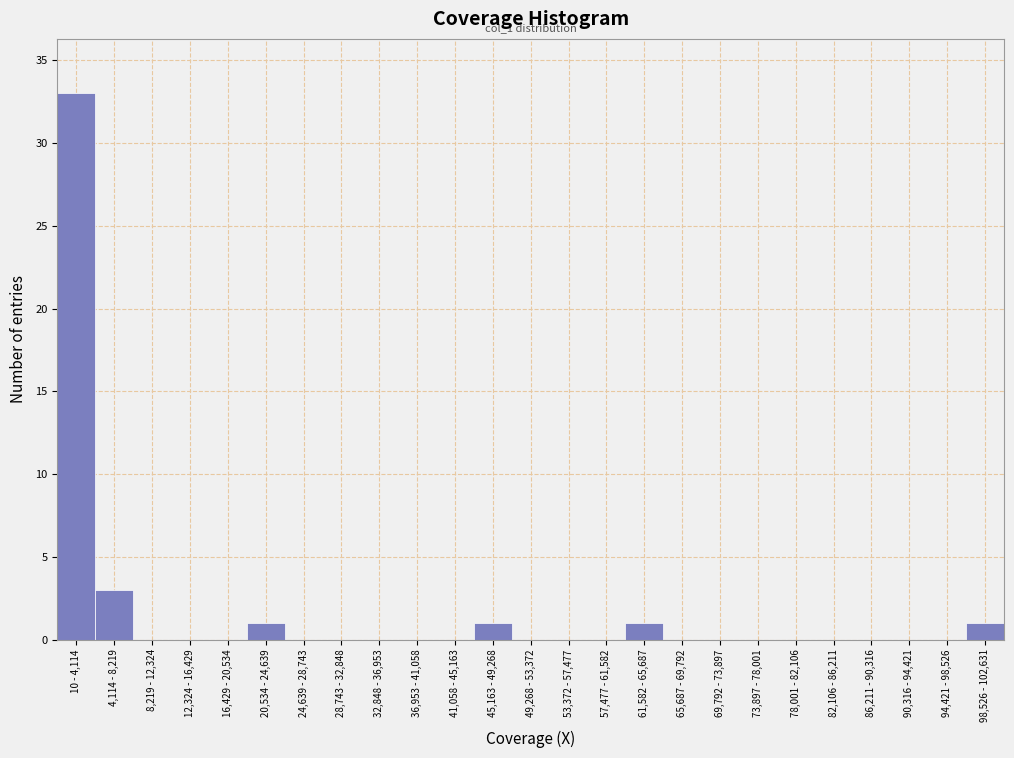

Reading right to left, list all the values displayed in this chart.

98,526 - 102,631=1	94,421 - 98,526=0	90,316 - 94,421=0	86,211 - 90,316=0	82,106 - 86,211=0	78,001 - 82,106=0	73,897 - 78,001=0	69,792 - 73,897=0	65,687 - 69,792=0	61,582 - 65,687=1	57,477 - 61,582=0	53,372 - 57,477=0	49,268 - 53,372=0	45,163 - 49,268=1	41,058 - 45,163=0	36,953 - 41,058=0	32,848 - 36,953=0	28,743 - 32,848=0	24,639 - 28,743=0	20,534 - 24,639=1	16,429 - 20,534=0	12,324 - 16,429=0	8,219 - 12,324=0	4,114 - 8,219=3	10 - 4,114=33